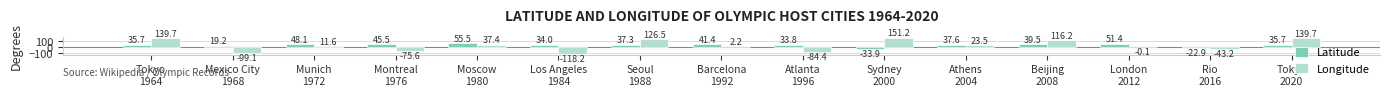

What is the difference between the Latitude values at Mexico City
1968 and Munich
1972?

28.9